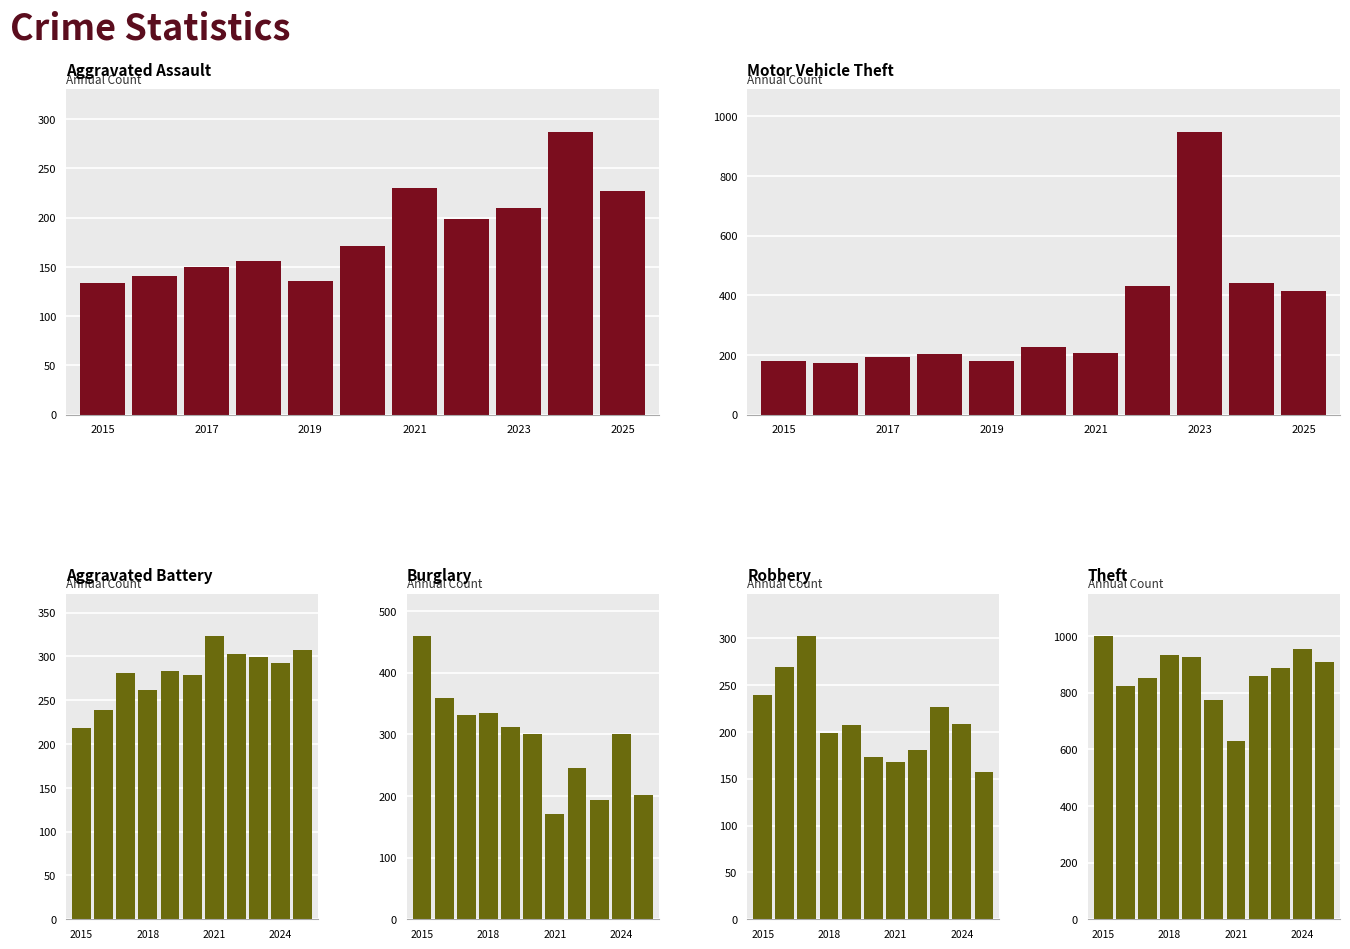

List the series in order of their peak value, highest first.

Theft, Motor Vehicle Theft, Burglary, Aggravated Battery, Robbery, Aggravated Assault